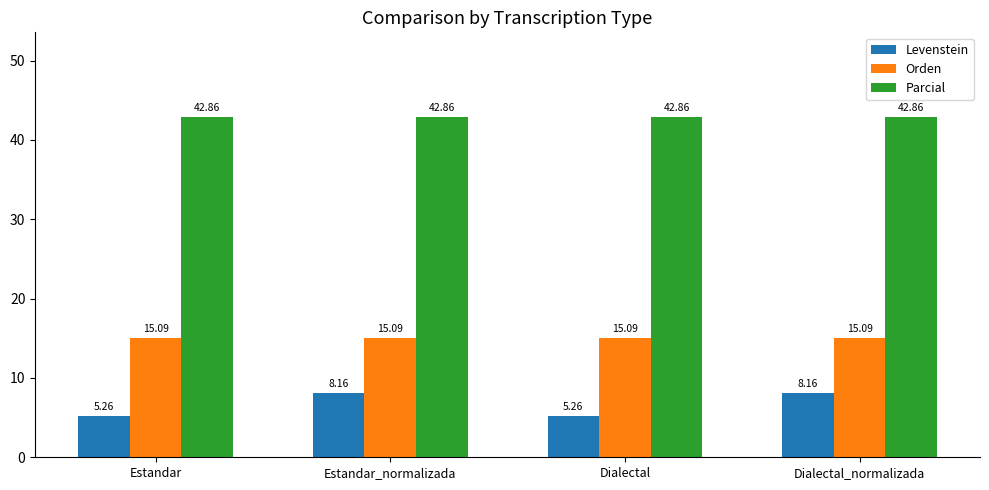

Is it true that Parcial equals 16.6 at Estandar?

False